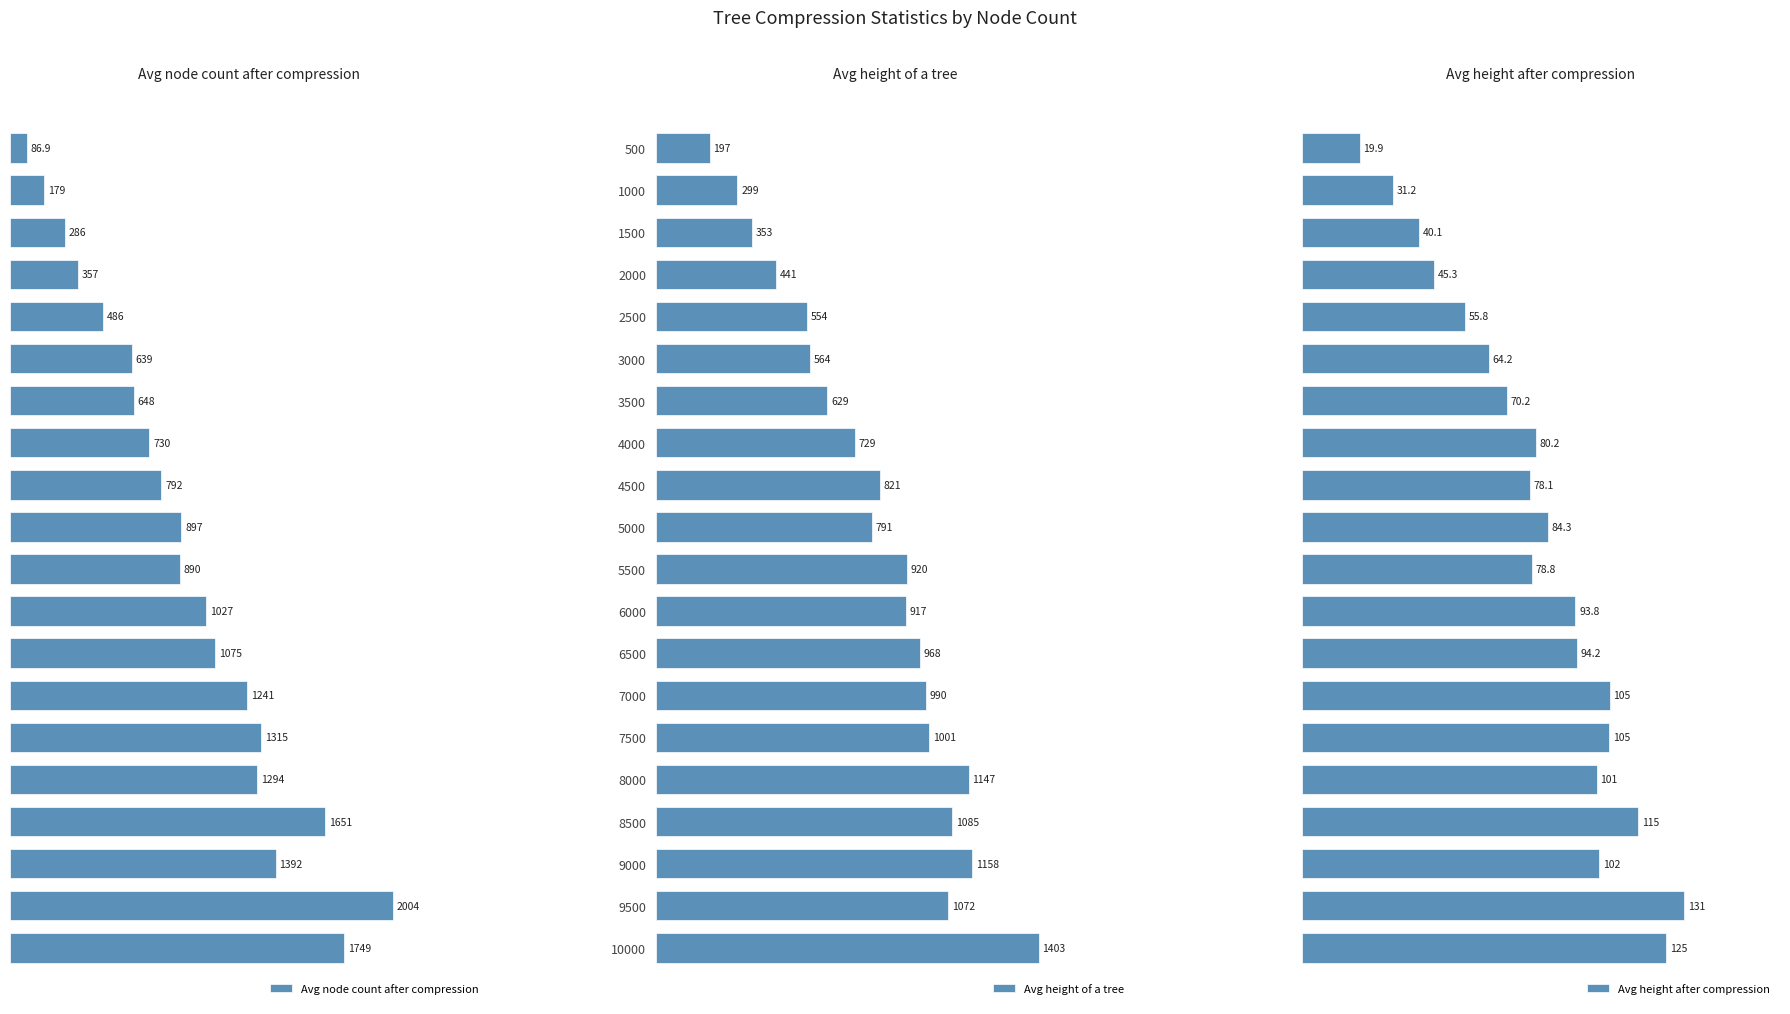

What is the sum of all Avg node count after compression values?

18737.8